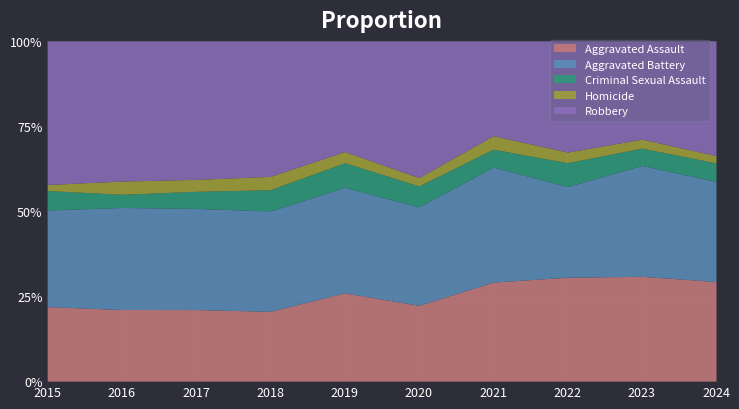

What is the highest value of the Aggravated Battery series?

201